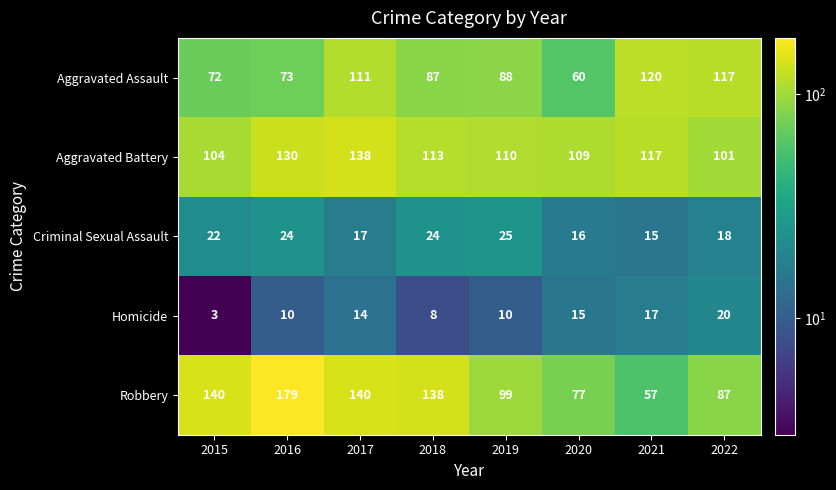

Which series has the largest total across all categories?

Aggravated Battery